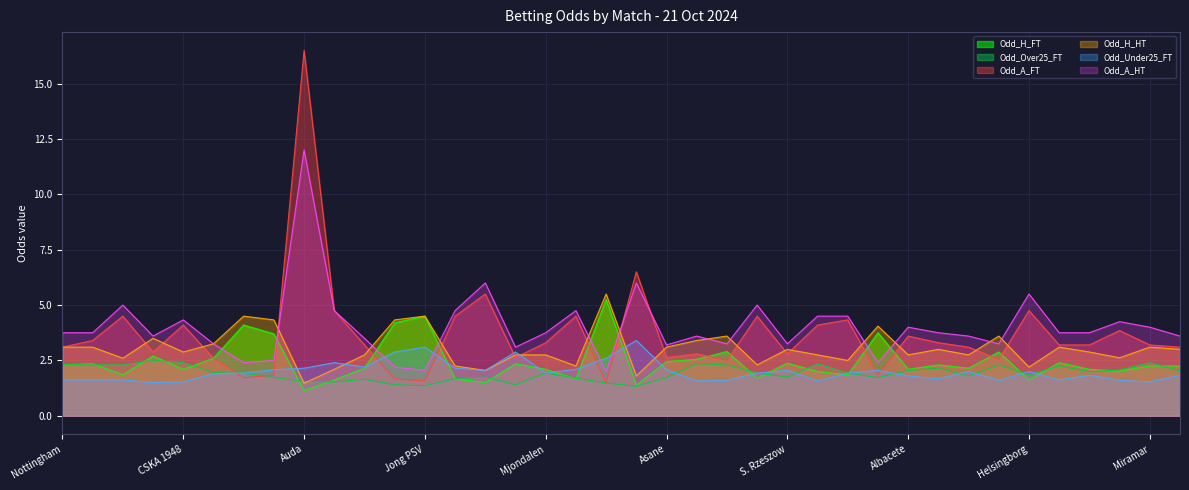

Which series changed the most between Hapoel and Jong Ajax?

Odd_Under25_FT